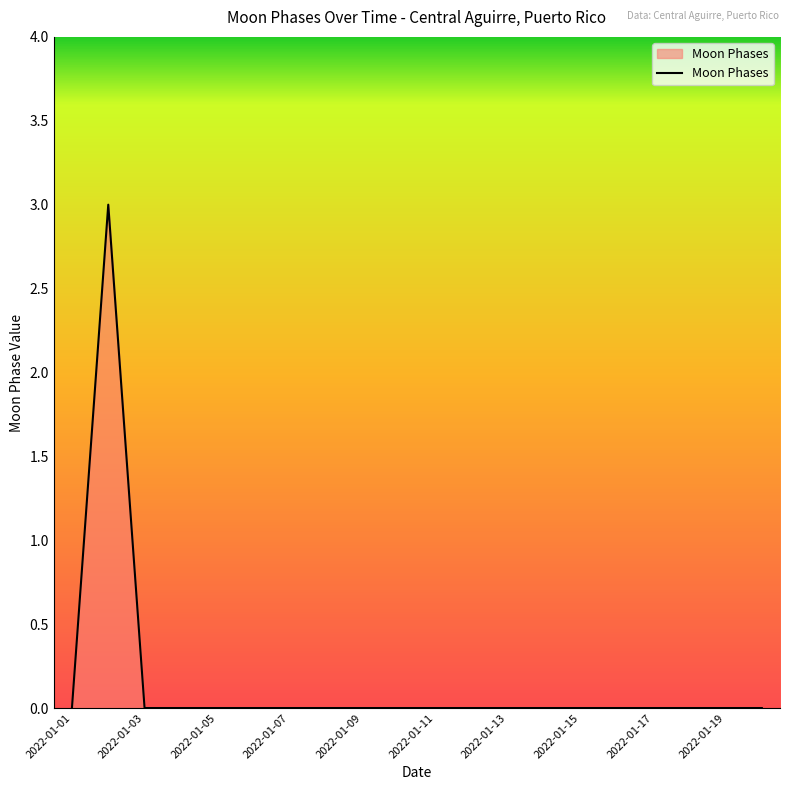

How many lines are shown in the chart?

1